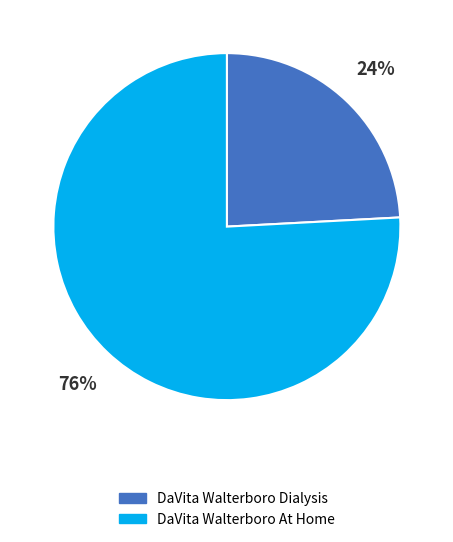

Between DaVita Walterboro Dialysis and DaVita Walterboro At Home, which is larger?

DaVita Walterboro At Home